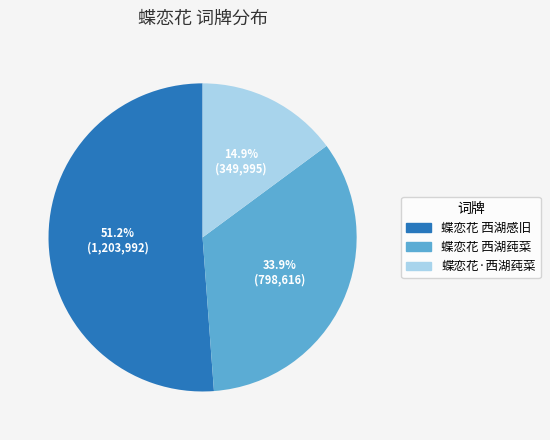

To the nearest percent, what is the difference between the largest and smallest slice percentages?

36%